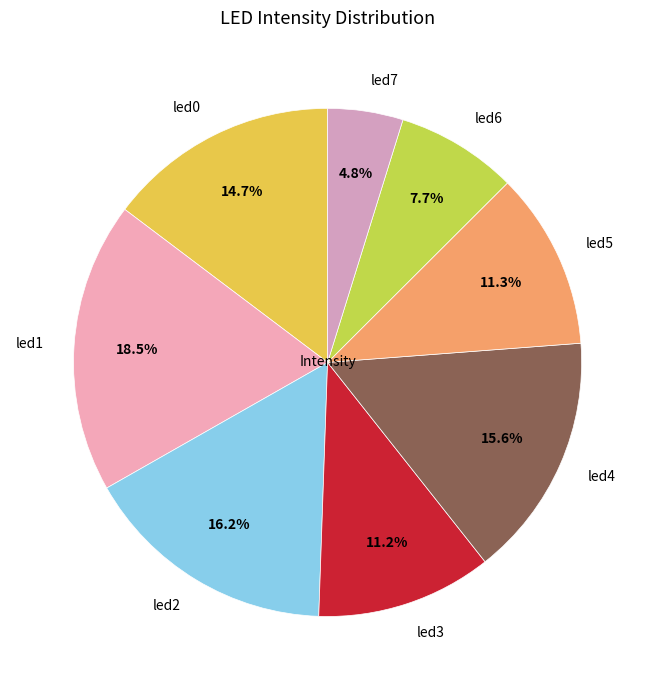

How many segments does this pie chart have?

8